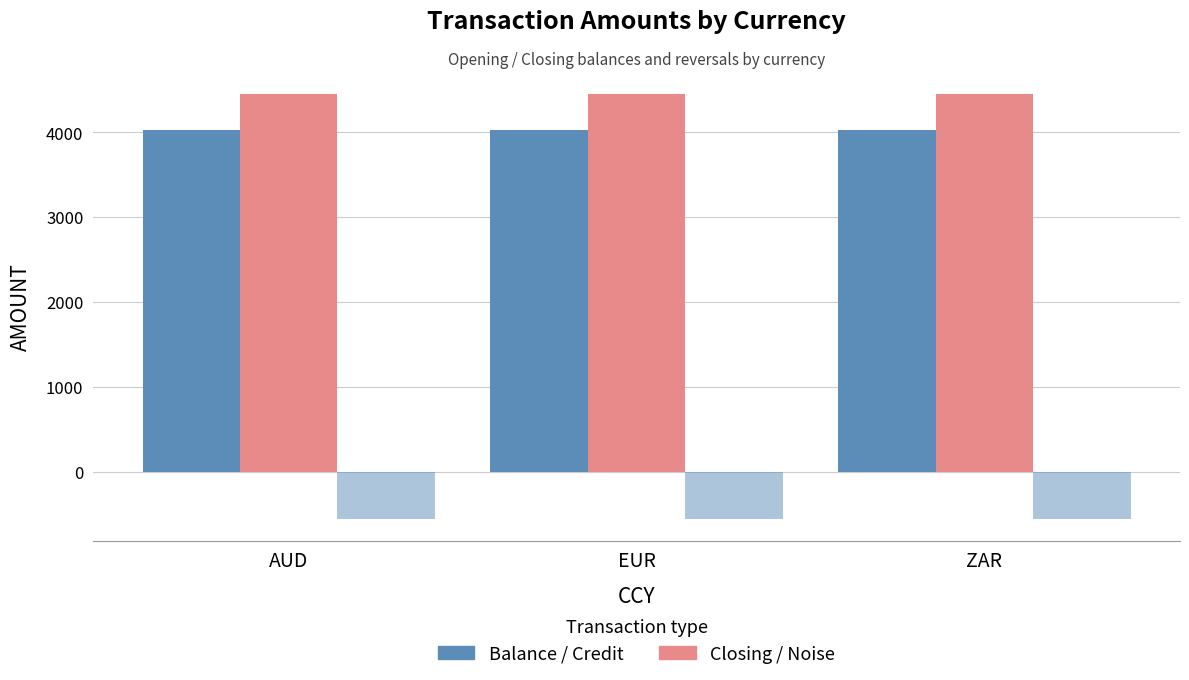

Between EUR and AUD, which is larger?

AUD